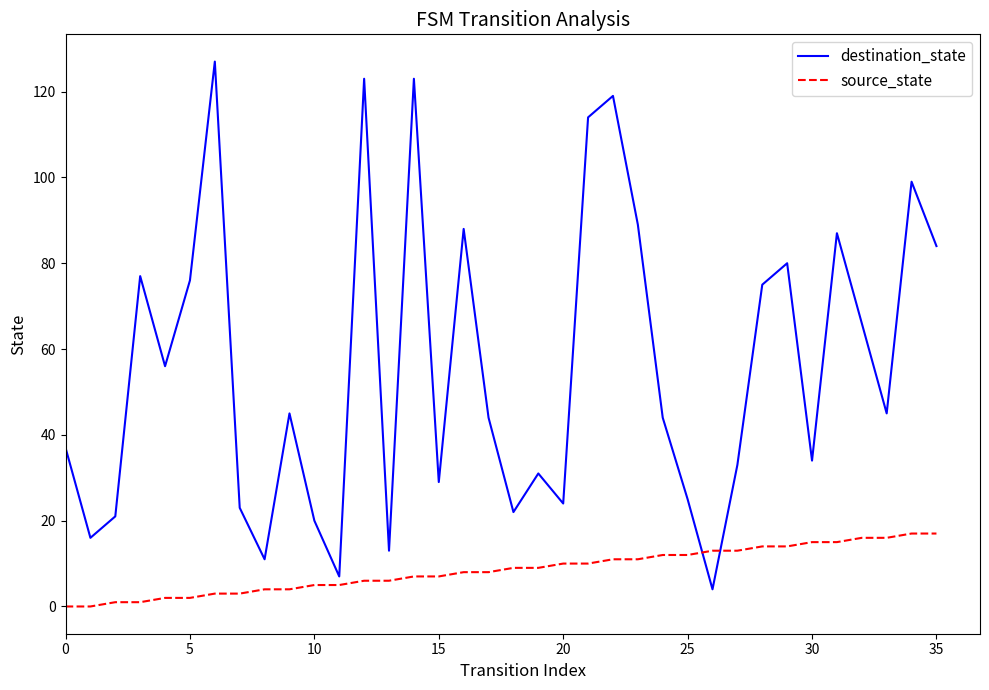

What is the greatest value displayed?

127